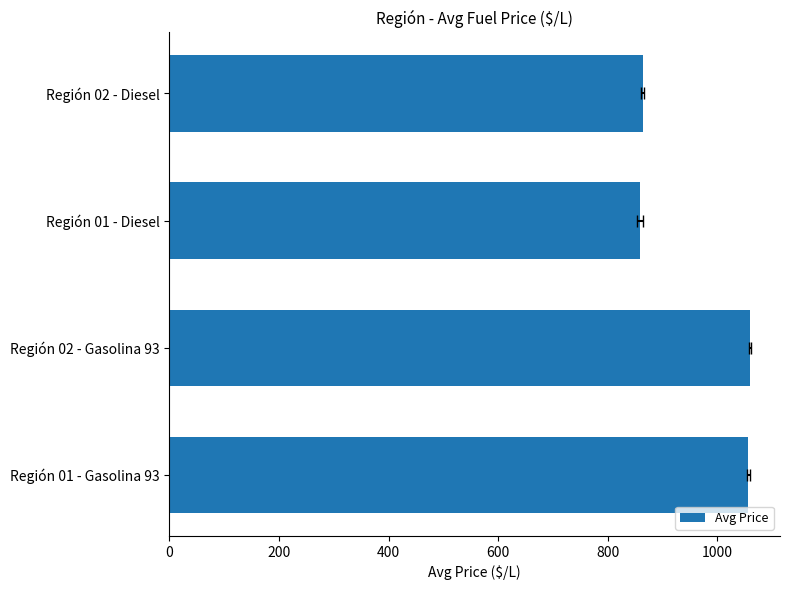

How many categories are shown in the chart?

4